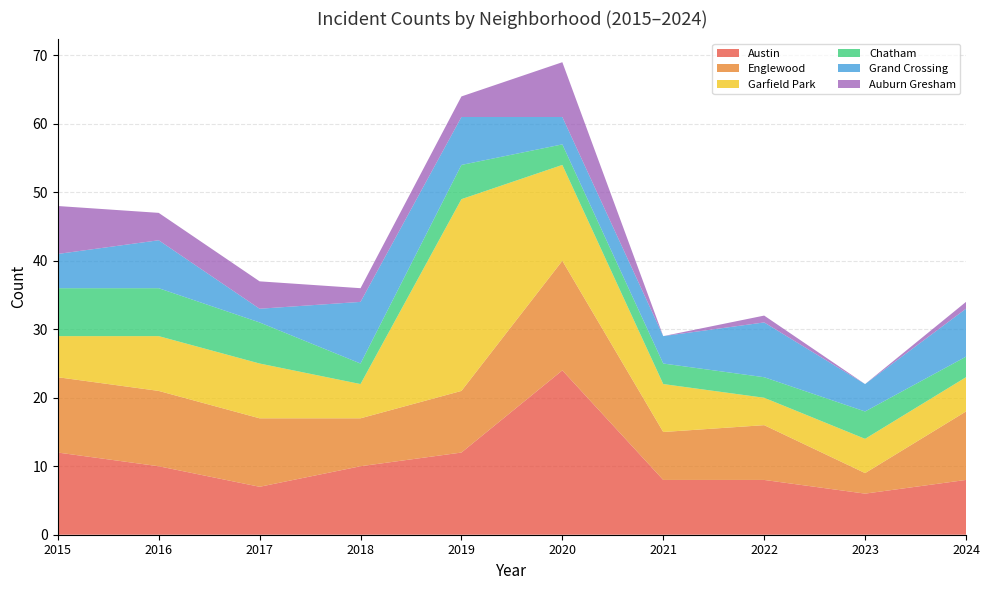

Reading left to right, what are all the values shown in this chart?

Austin: 12	10	7	10	12	24	8	8	6	8
Englewood: 11	11	10	7	9	16	7	8	3	10
Garfield Park: 6	8	8	5	28	14	7	4	5	5
Chatham: 7	7	6	3	5	3	3	3	4	3
Grand Crossing: 5	7	2	9	7	4	4	8	4	7
Auburn Gresham: 7	4	4	2	3	8	0	1	0	1